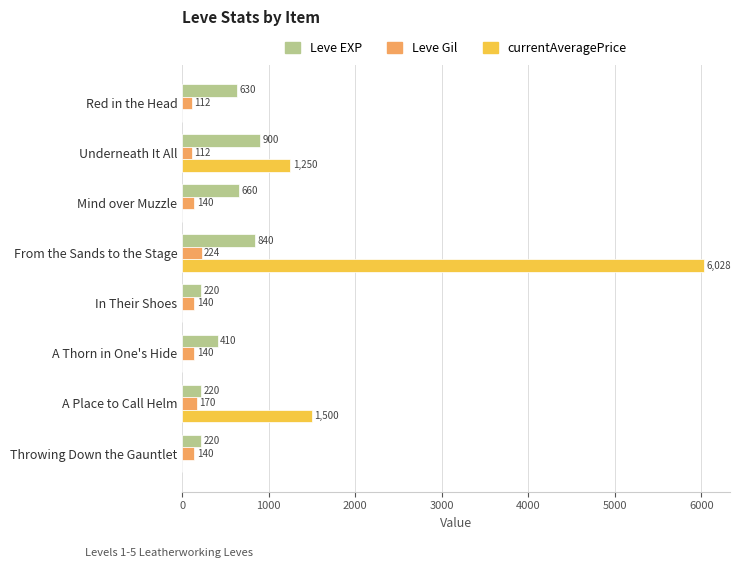

Between Underneath It All and Mind over Muzzle, which series saw the biggest shift?

currentAveragePrice